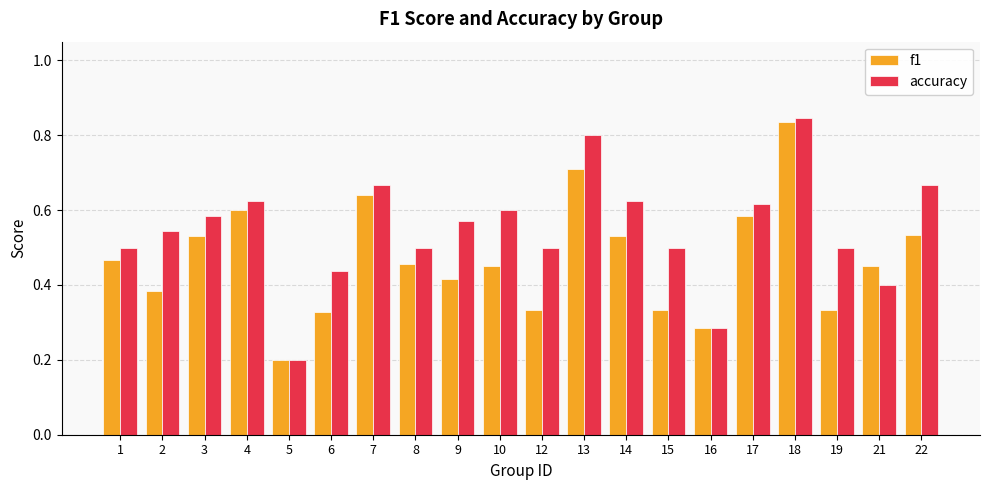

Does the chart contain any negative values?

No